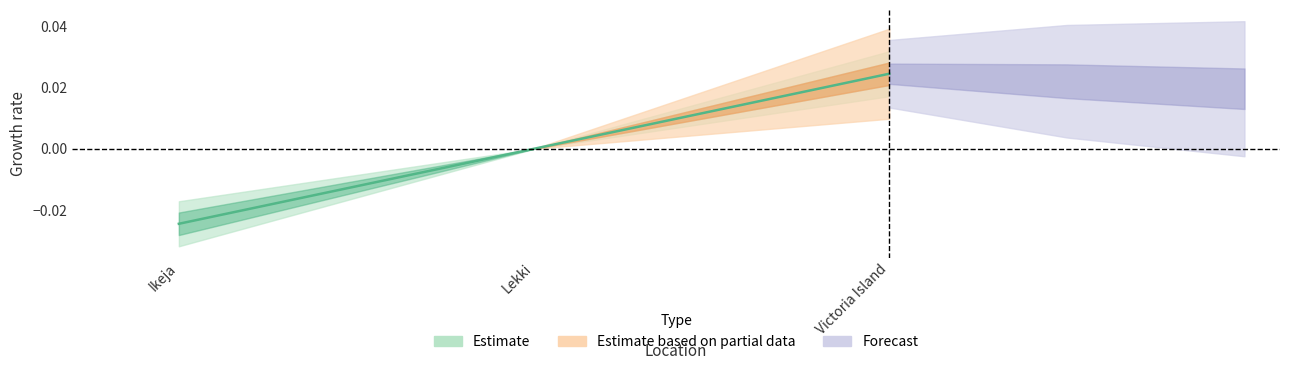

How many lines are shown in the chart?

1